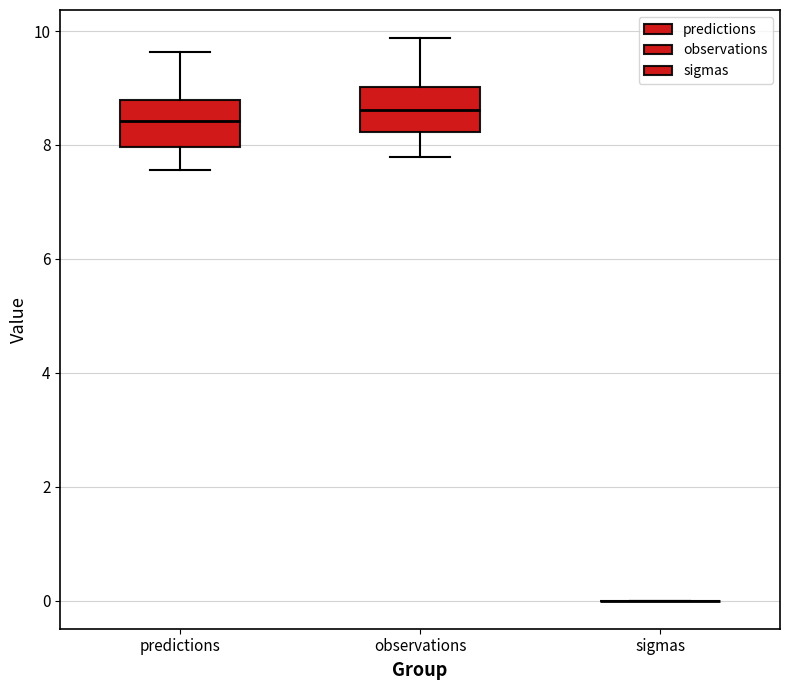

Reading left to right, read every box against the y-axis: the position of its median line, the range the box covers, and the ends of its whiskers. The values are not printed on the chart, so give them approximately, as read against the axis.

predictions: median 8.4, box 8.0 to 8.8, whiskers 7.6 to 9.6
observations: median 8.6, box 8.2 to 9.0, whiskers 7.8 to 9.8
sigmas: box collapsed to a line at 0.0, whiskers 0.0 to 0.0